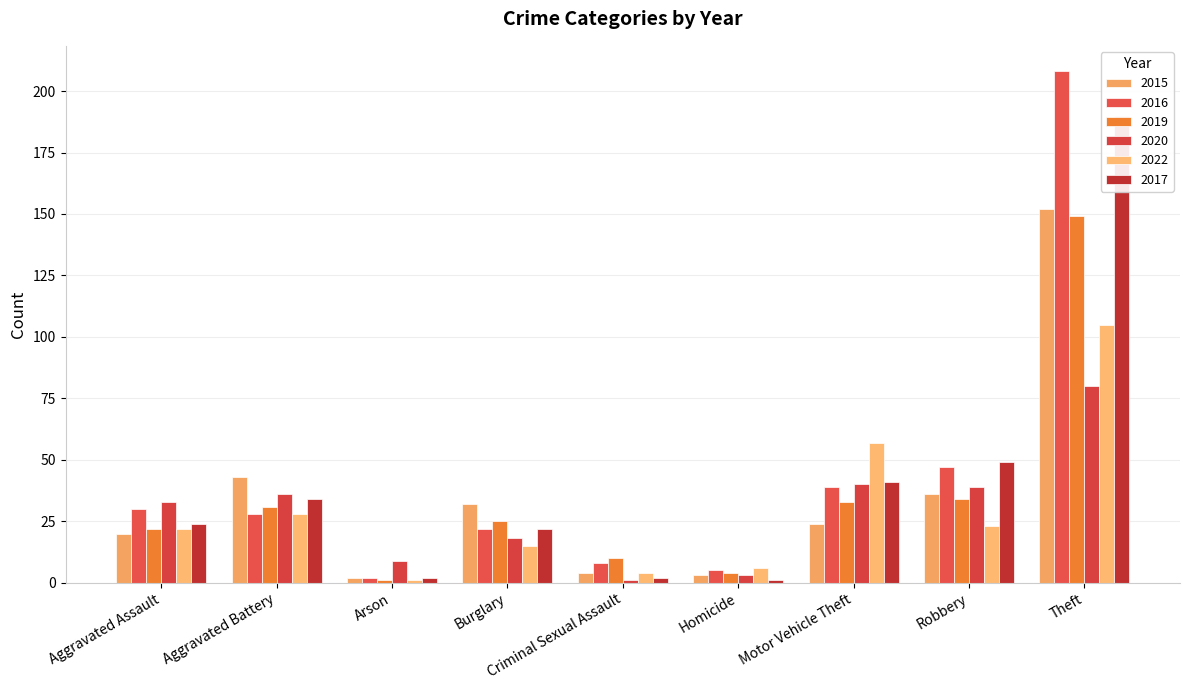

Where is 2022 nearest to the value 53?

Motor Vehicle Theft